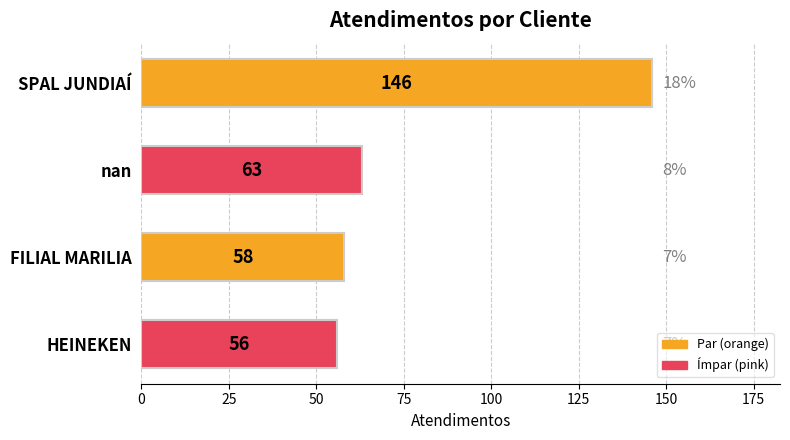

How many values are below 63?

2